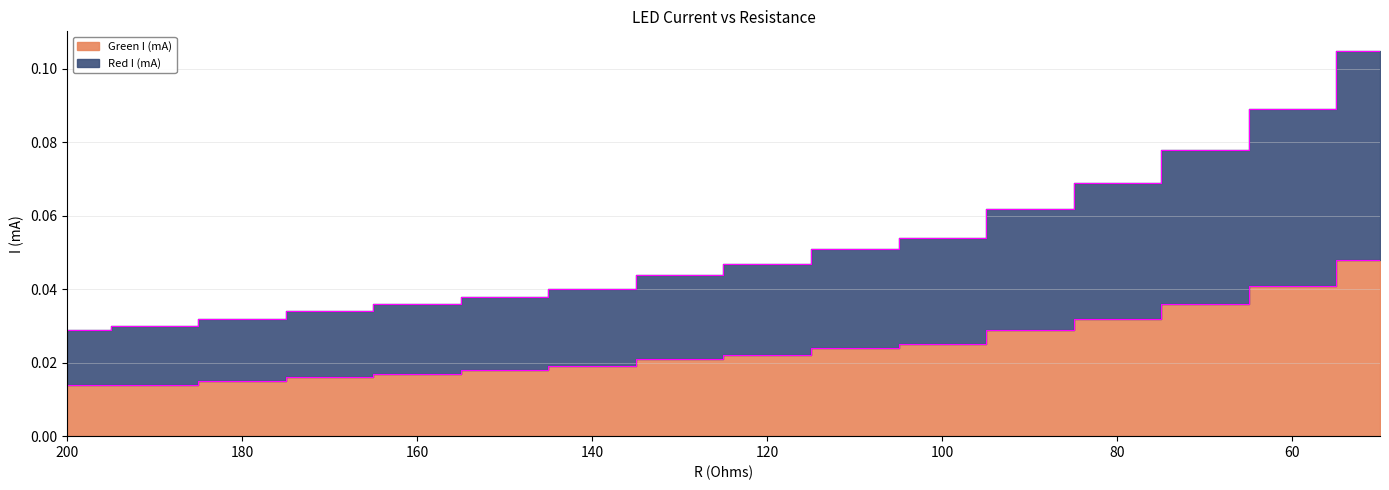

True or false: Green I (mA) has more than 2 points higher than both neighbors.

False